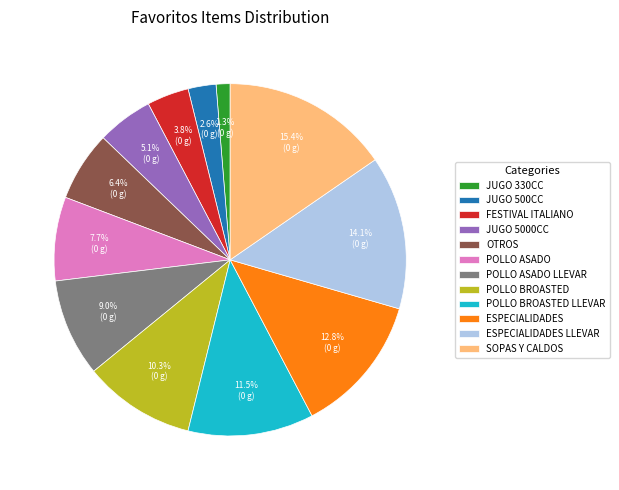

The POLLO ASADO slice represents 8% of the pie. True or false?

True